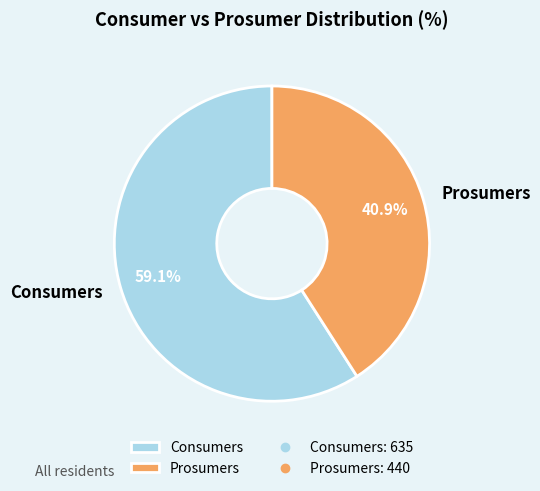

Is Consumers the majority of the pie?

Yes